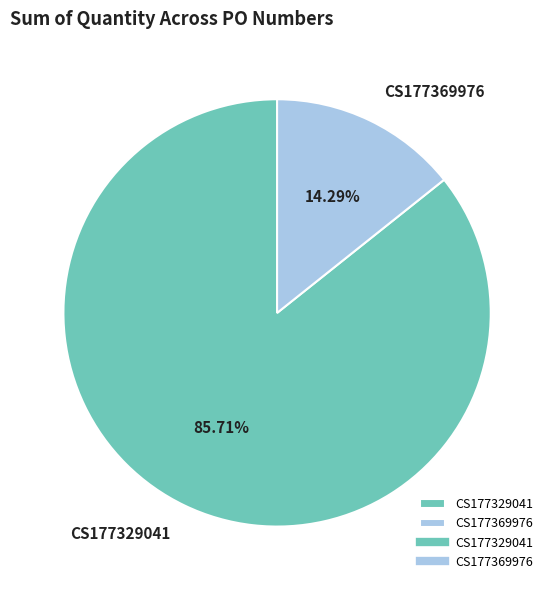

Between CS177369976 and CS177329041, which is larger?

CS177329041